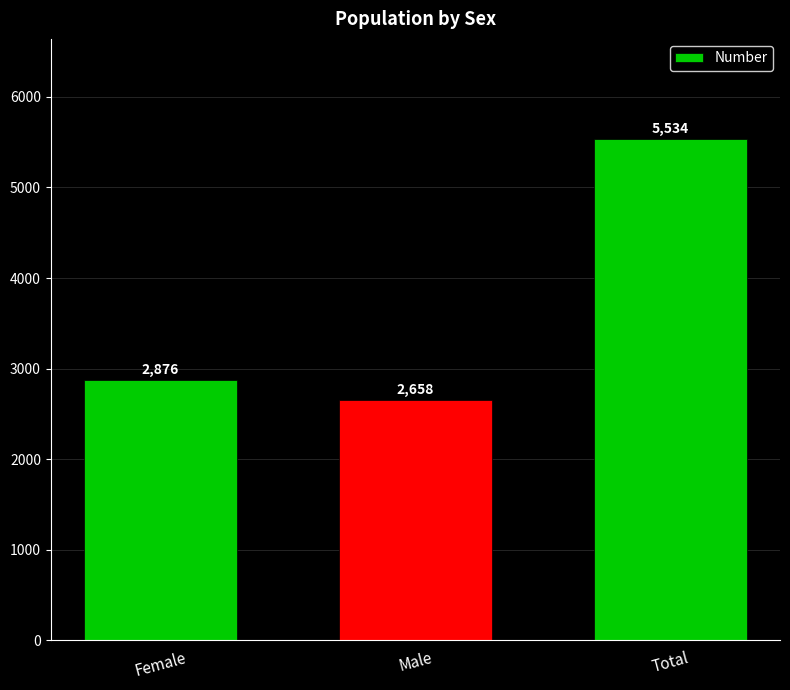

What is the average value?

3689